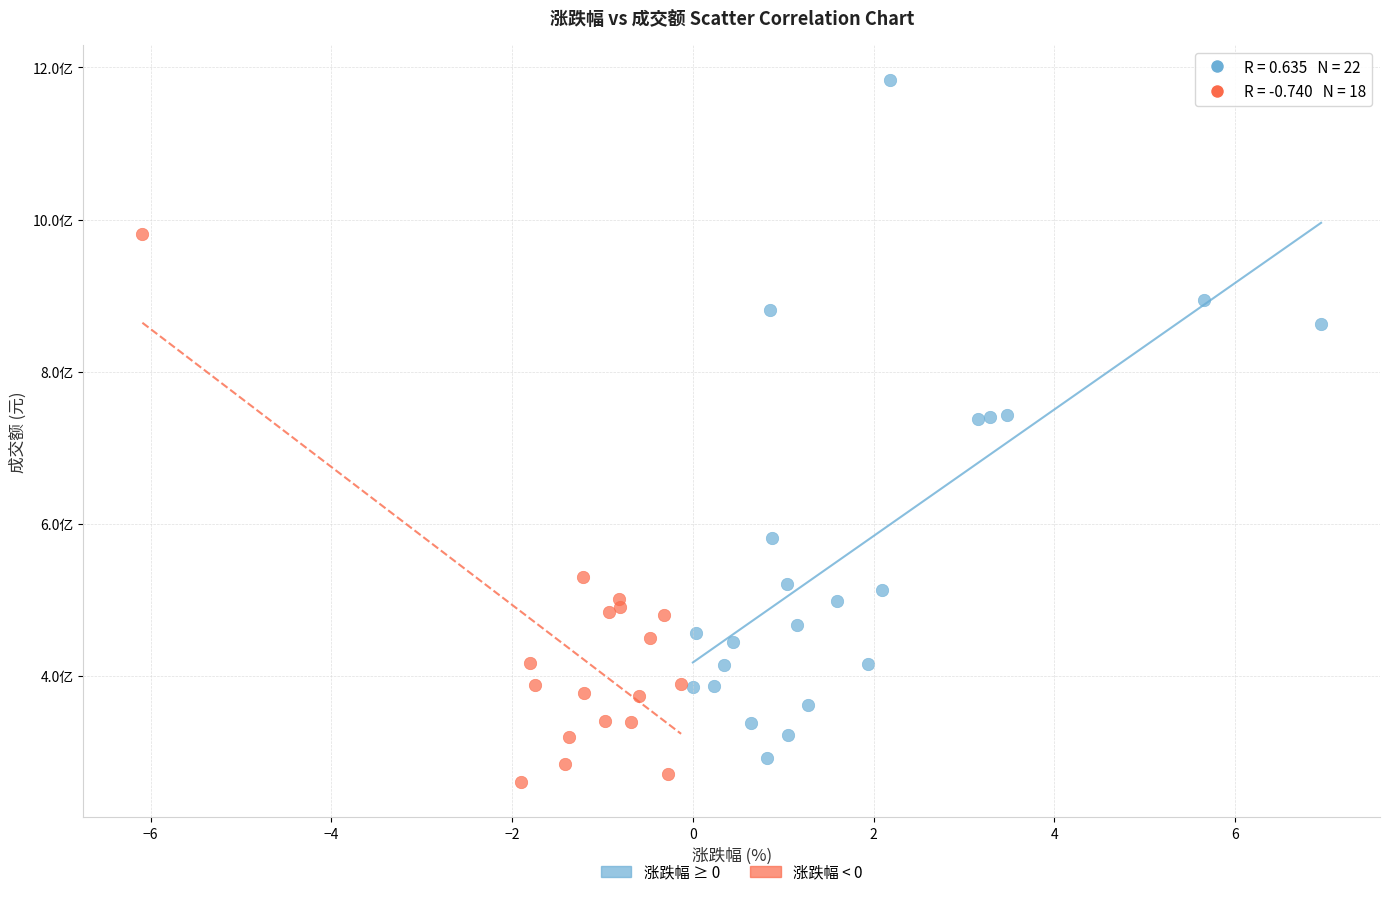

Which series has the widest spread of Y values?

涨跌幅 ≥ 0